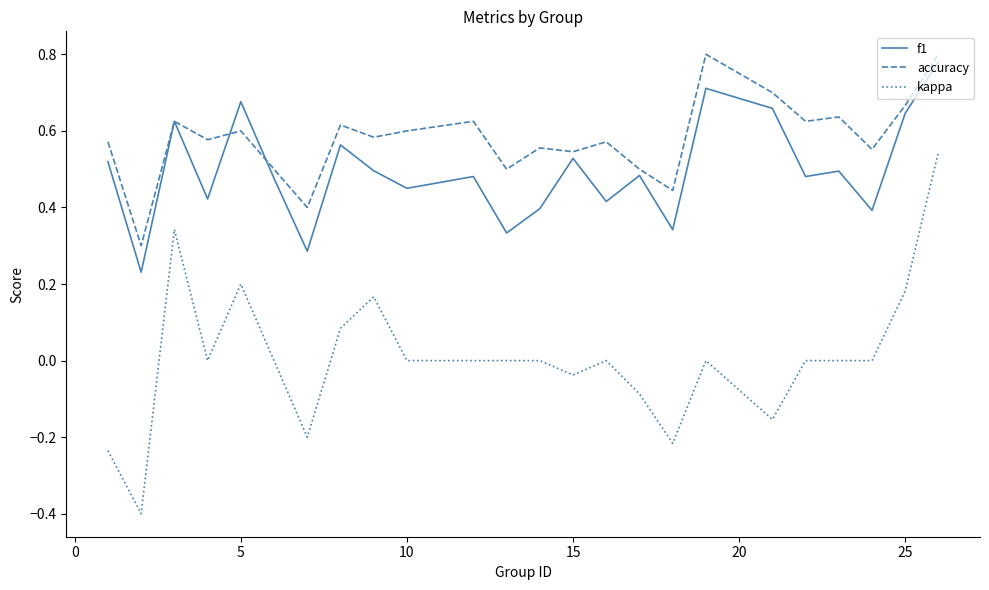

How many series are shown in this chart?

3